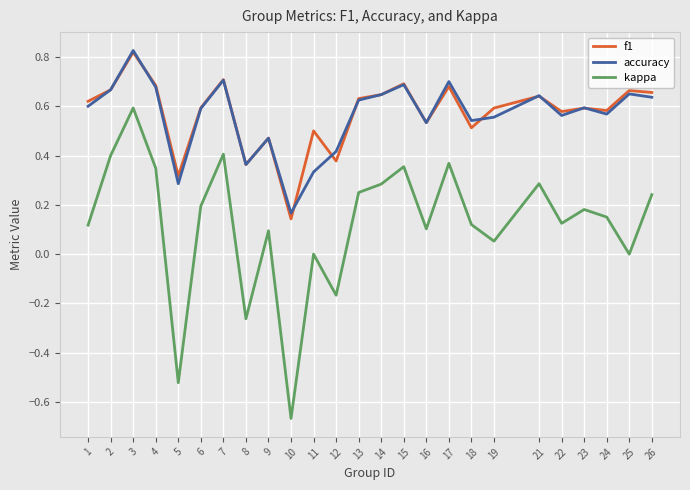

Which series has the widest spread of values?

kappa